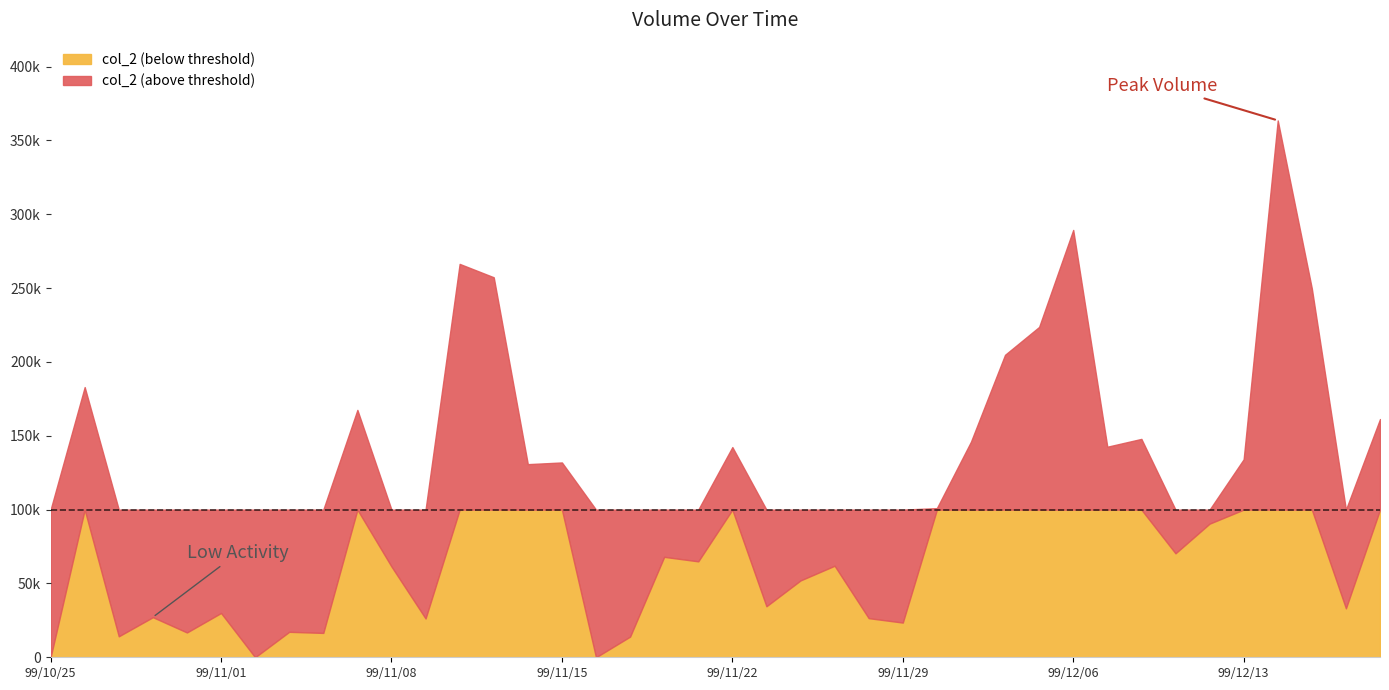

Does the chart have visible grid lines?

No